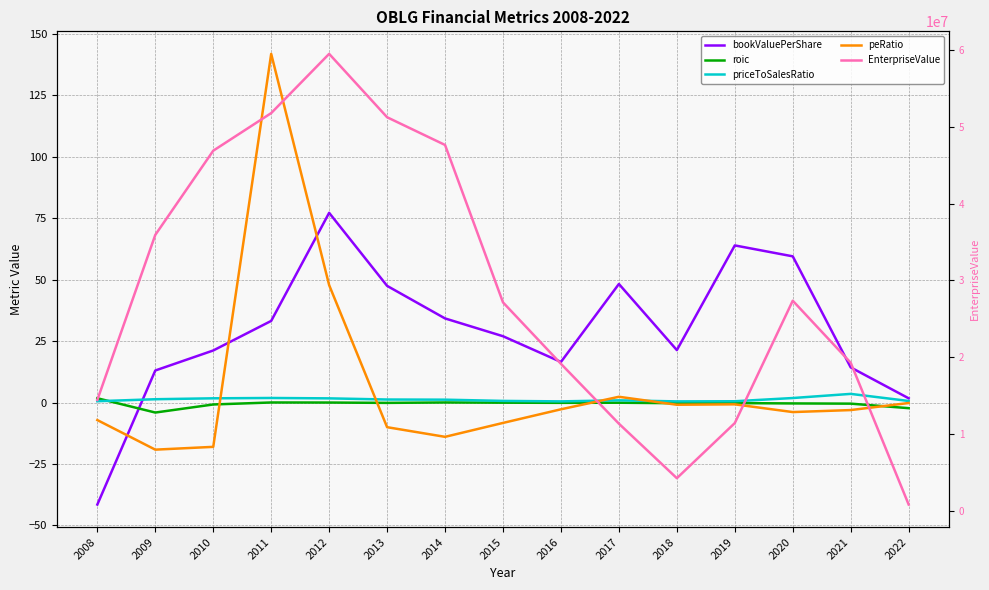

At how many categories does at least one series exceed 12149836?

11